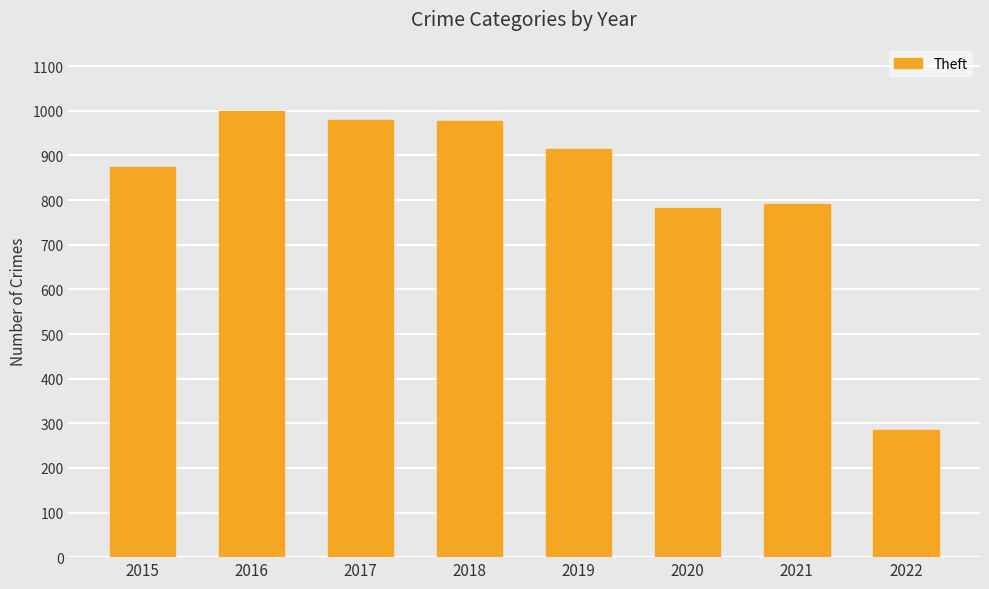

Approximately how many times larger is the value at 2015 compared to 2016?

0.9